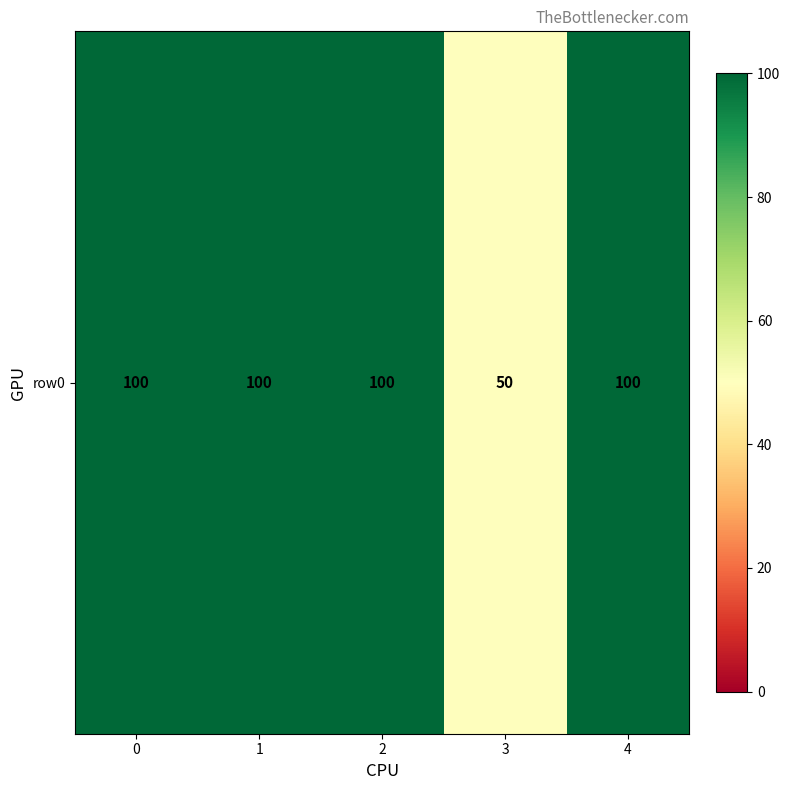

What is the difference between the values at 3 and 4?

50